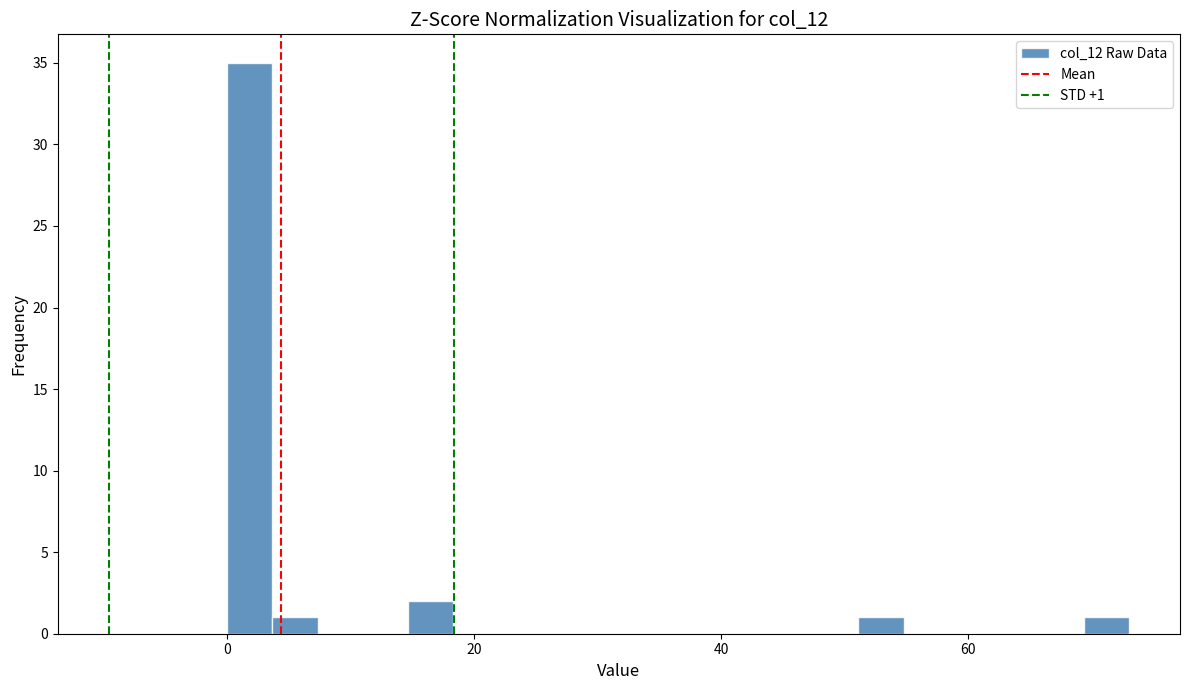

Around what value on the x-axis is the tallest bar? Give the approximate position of its centre, as read against the axis.

2